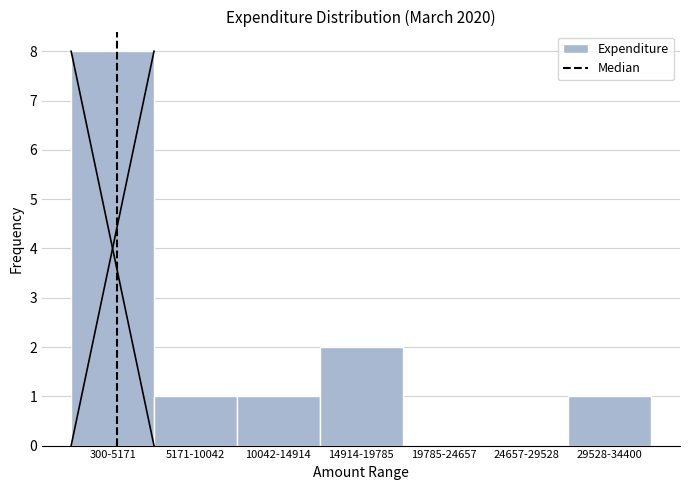

Reading right to left, what are all the values shown in this chart?

29528-34400=1	24657-29528=0	19785-24657=0	14914-19785=2	10042-14914=1	5171-10042=1	300-5171=8